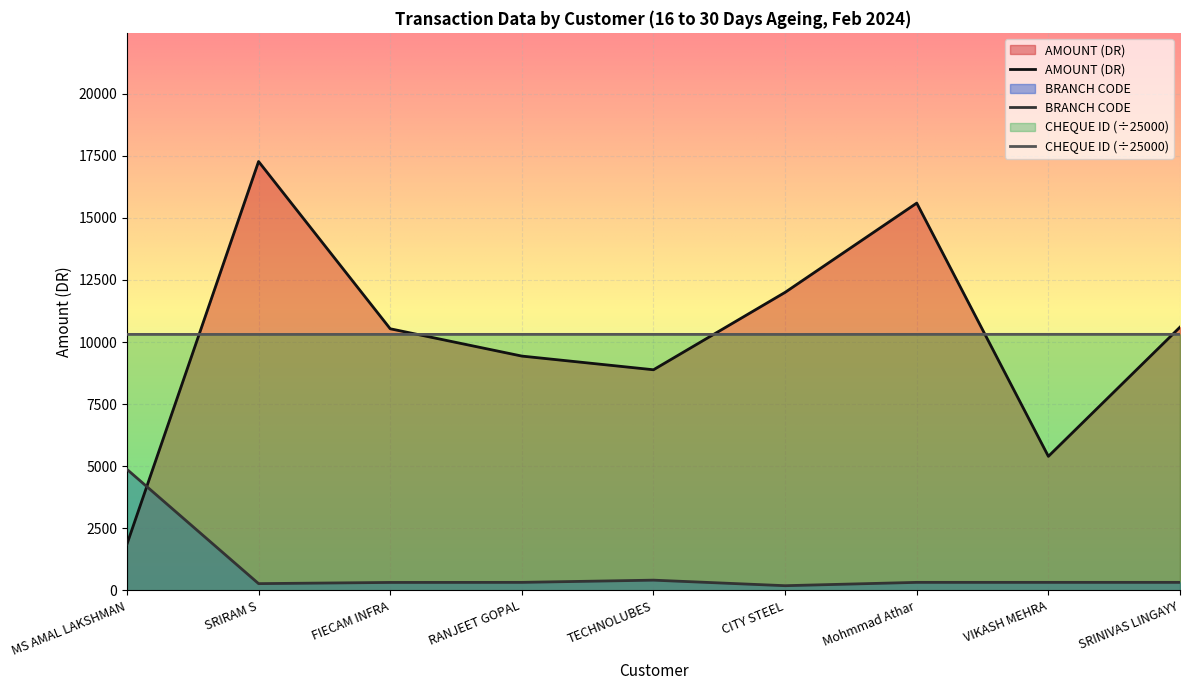

List the labels in order of BRANCH CODE value, smallest first.

CITY STEEL, SRIRAM S, FIECAM INFRA, RANJEET GOPAL, Mohmmad Athar, VIKASH MEHRA, SRINIVAS LINGAYY, TECHNOLUBES, MS AMAL LAKSHMAN